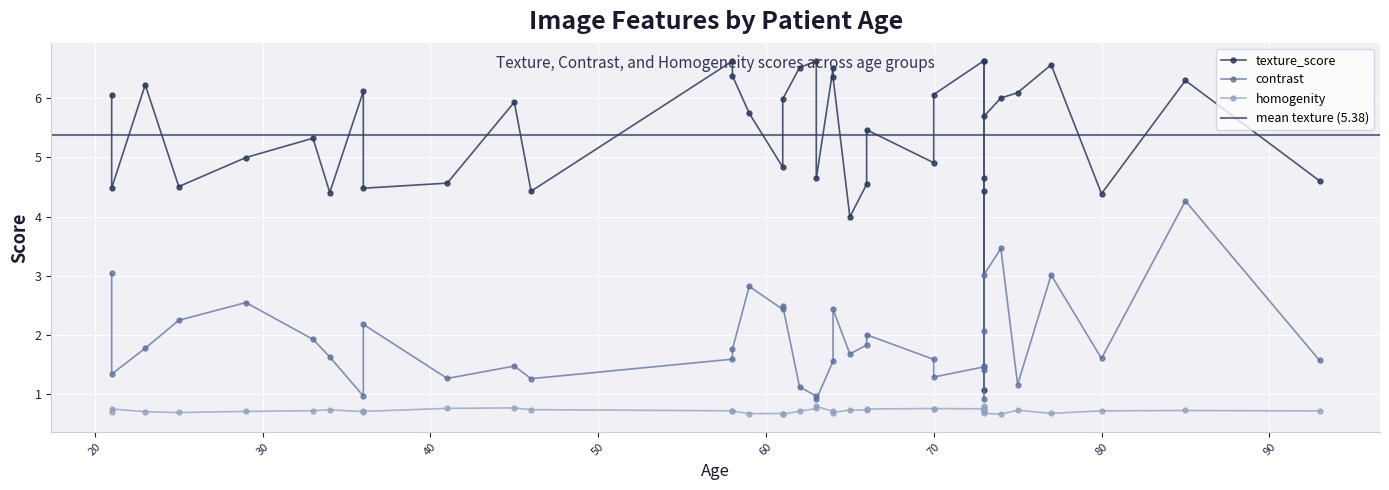

What is the maximum value shown in the chart?

6.6